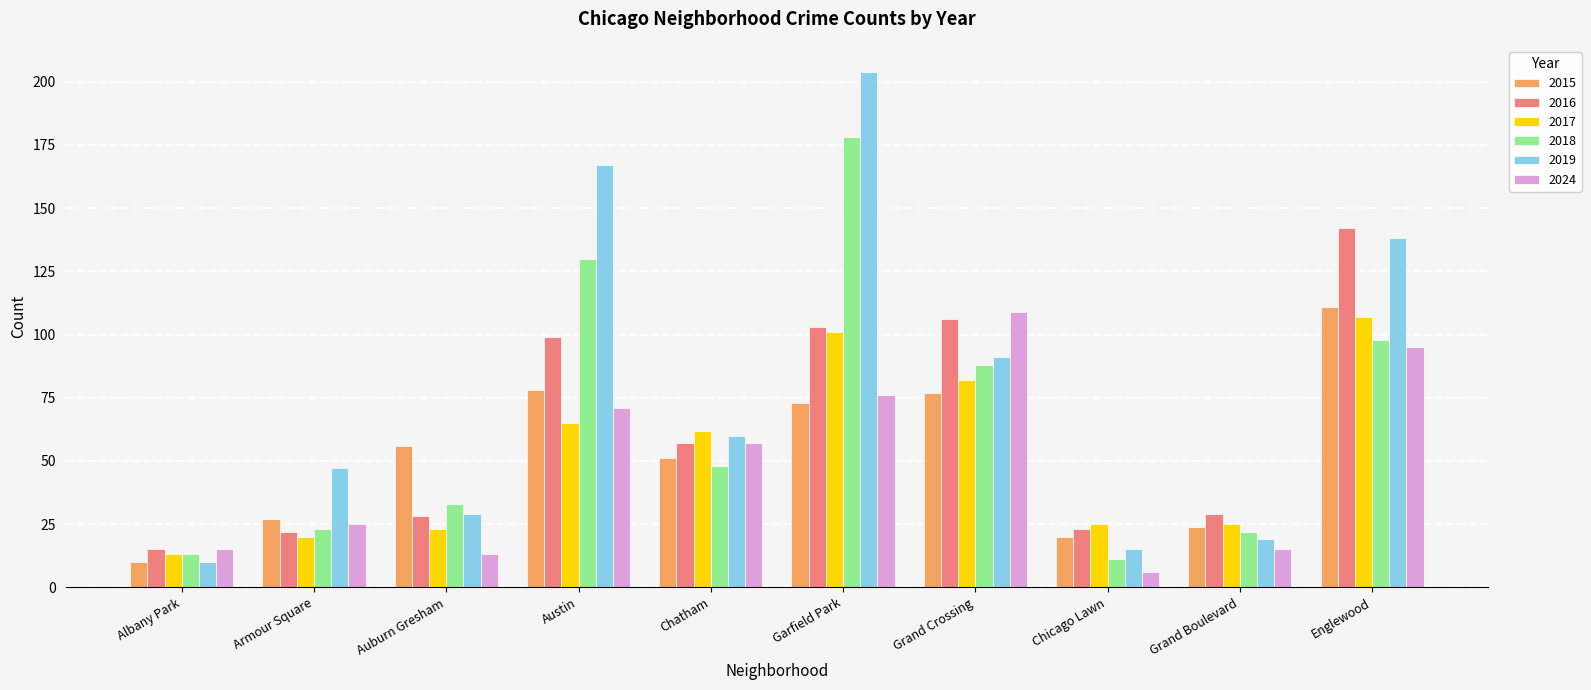

What is the difference between the maximum and minimum values in the 2018 series?

167